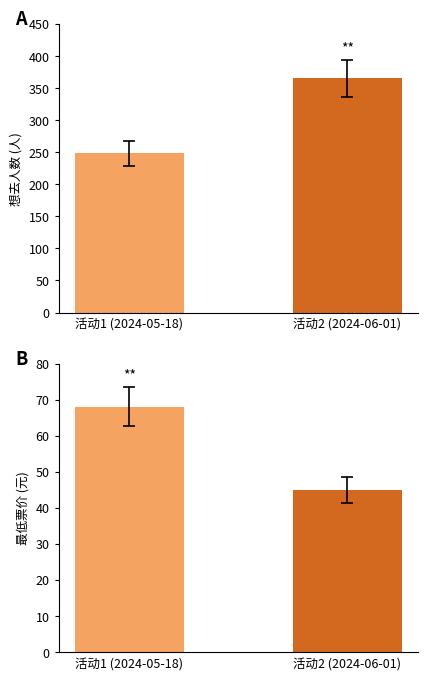

What are all the series names shown in the legend?

想去人数, 最低票价